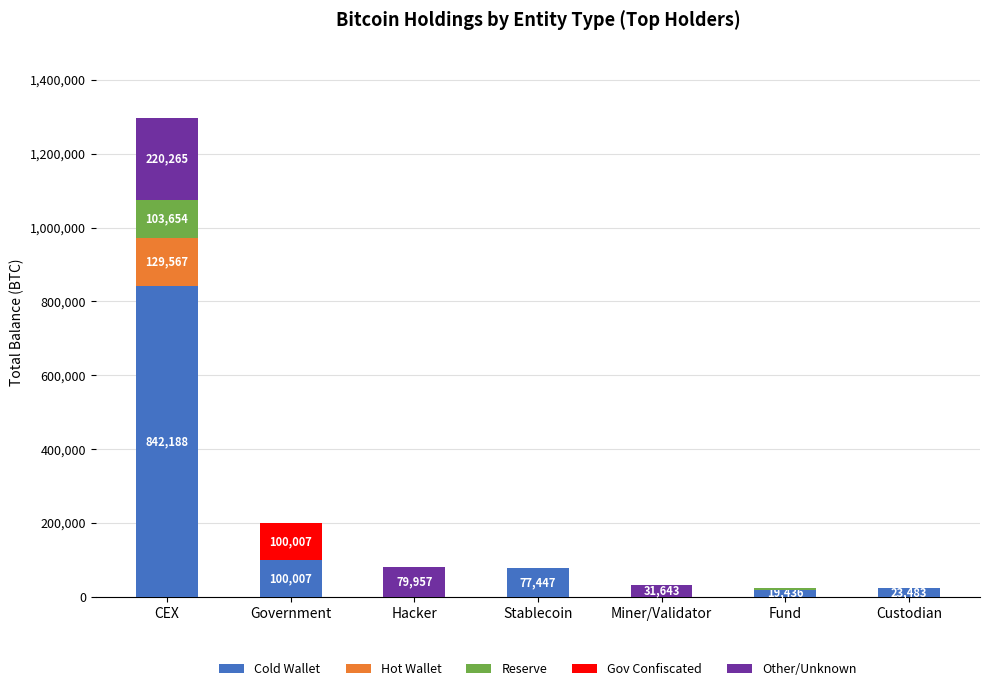

At which category is the sum across all series the highest?

CEX